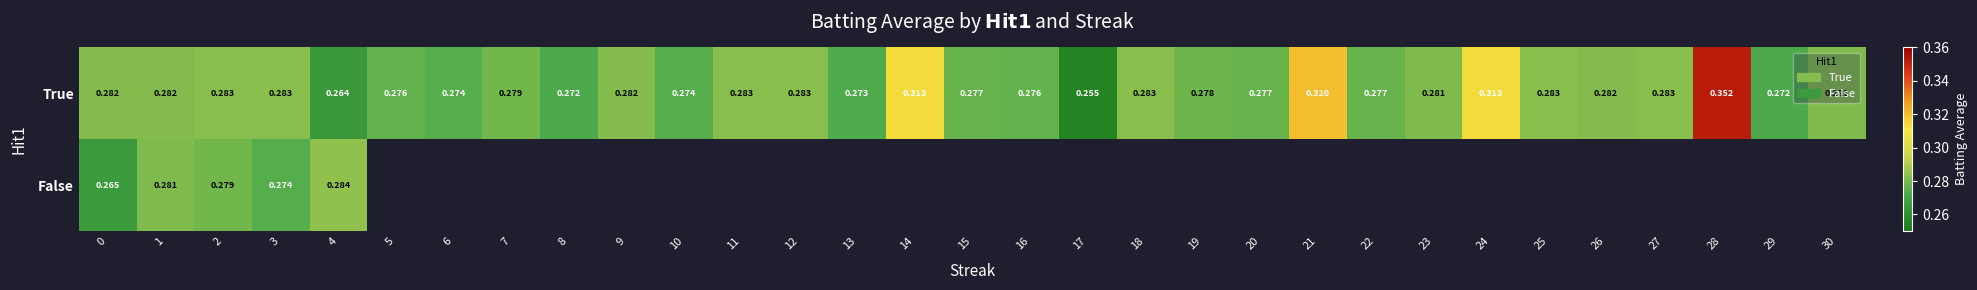

What is the smallest value displayed?

0.3